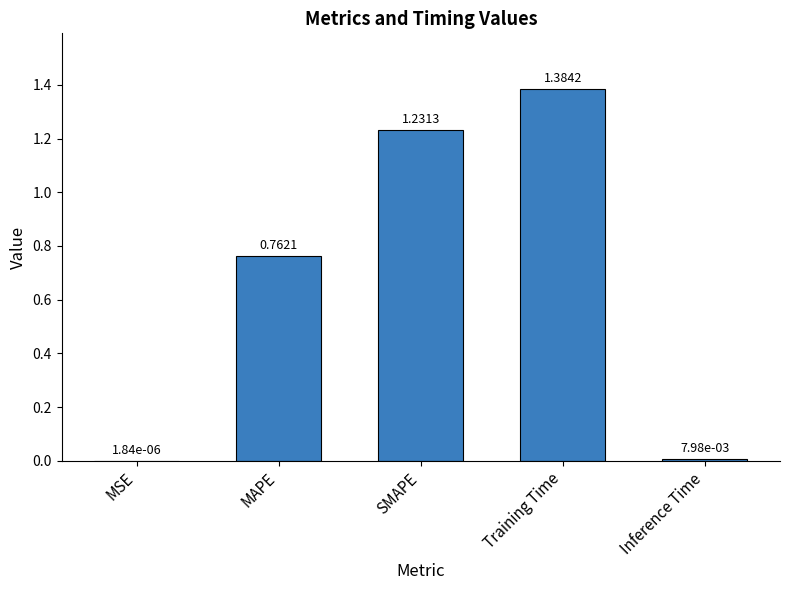

Between SMAPE and Training Time, which is larger?

Training Time